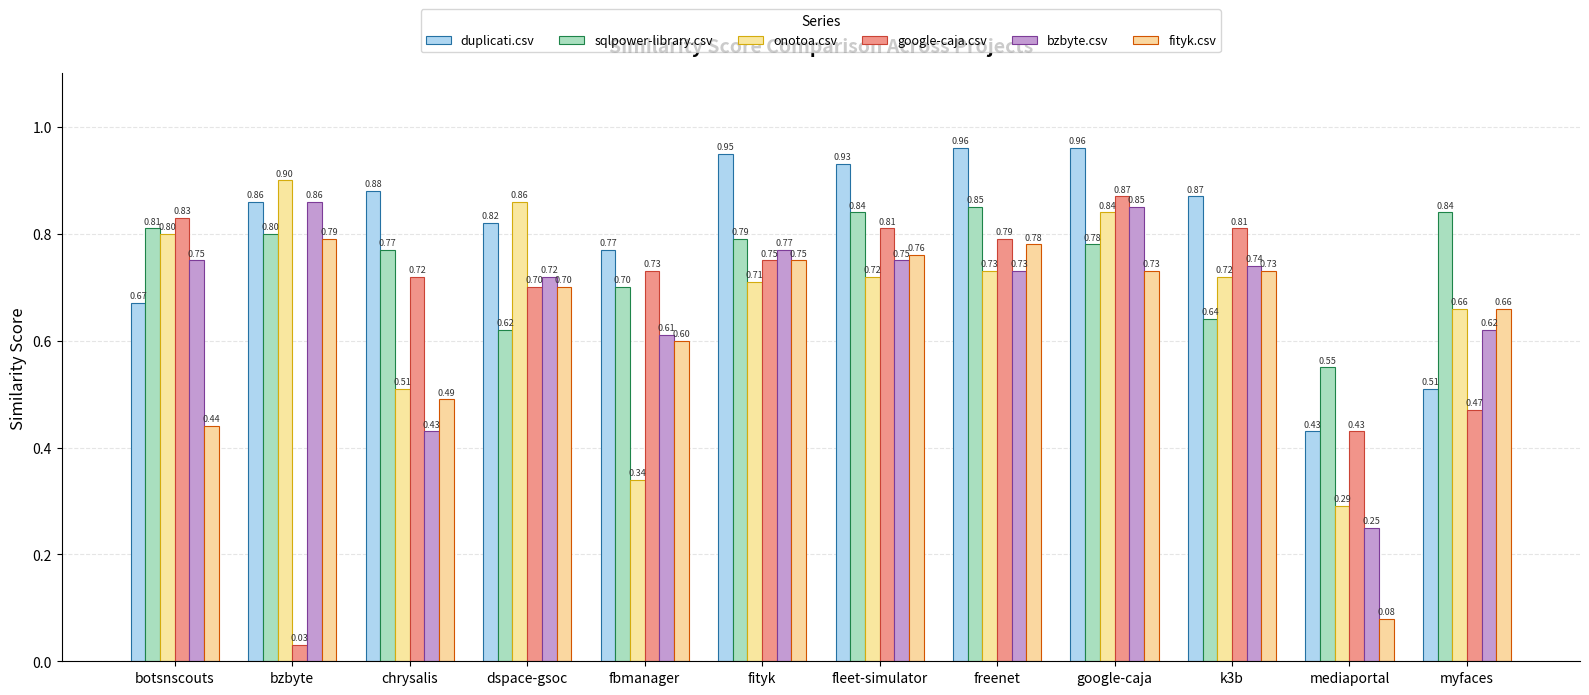

What is the difference between the maximum and minimum values in the fityk.csv series?

0.7